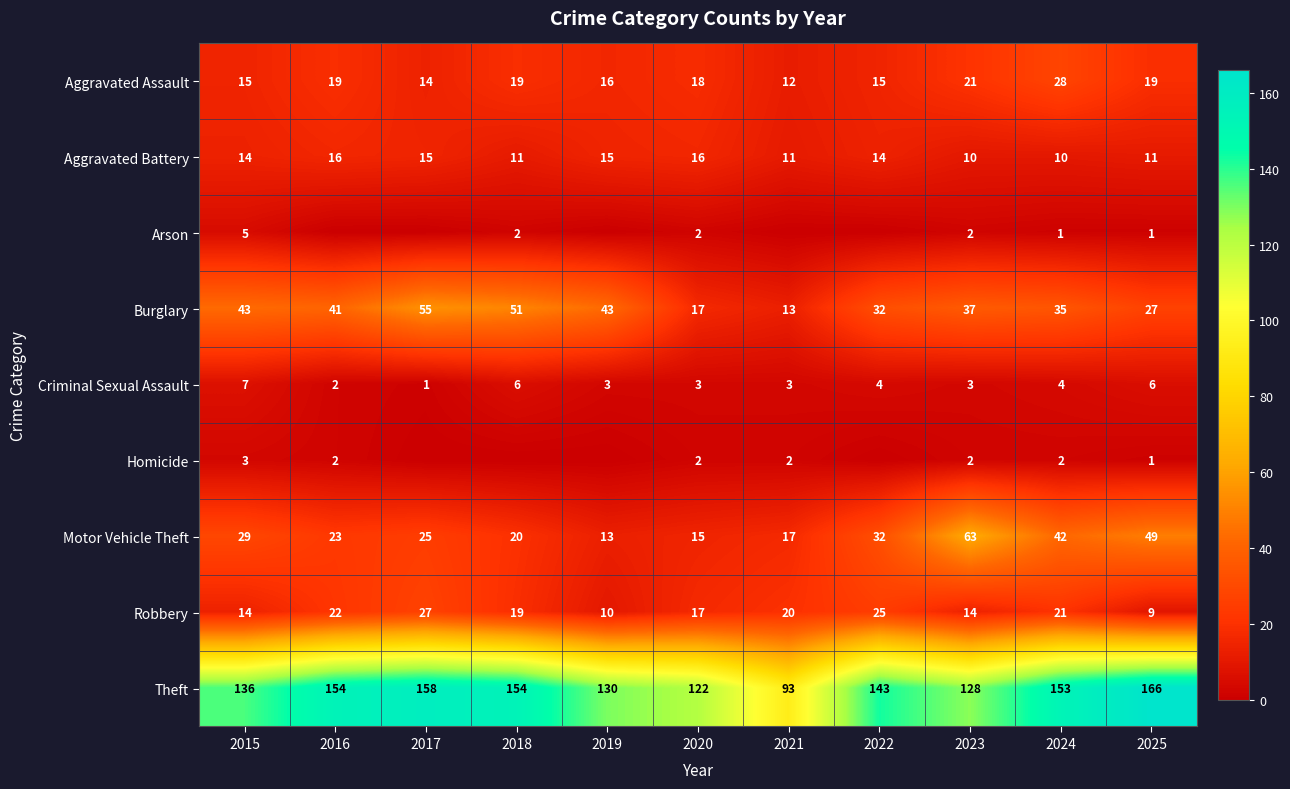

Is it true that Robbery equals 9 at 2020?

False